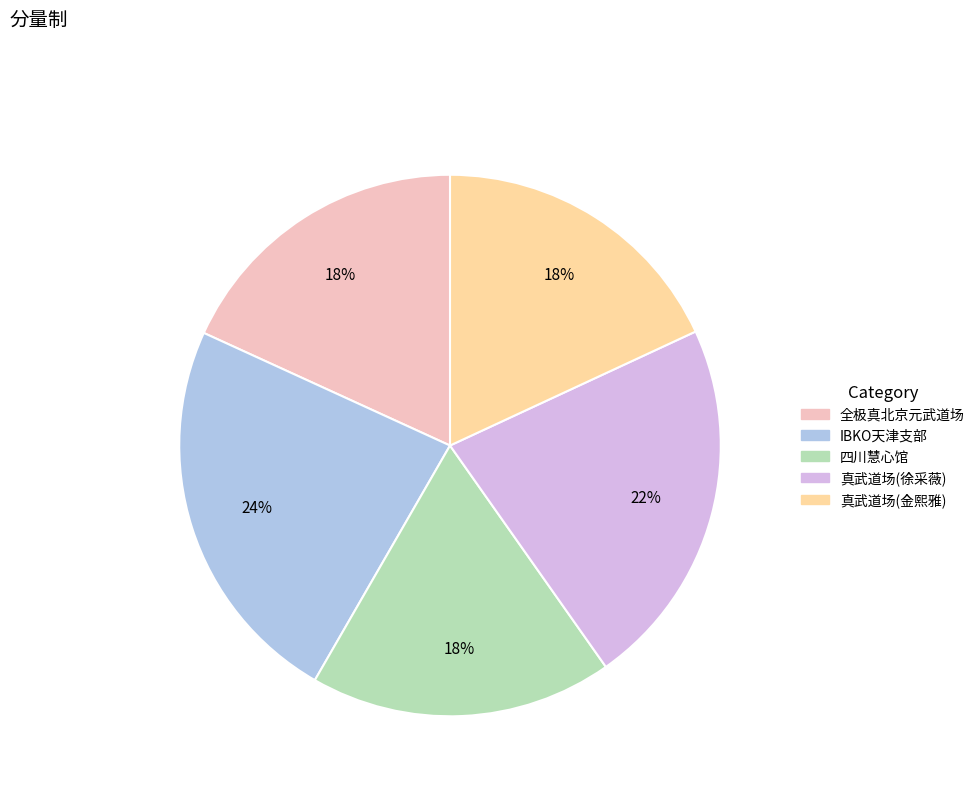

Which slice is the largest?

IBKO天津支部